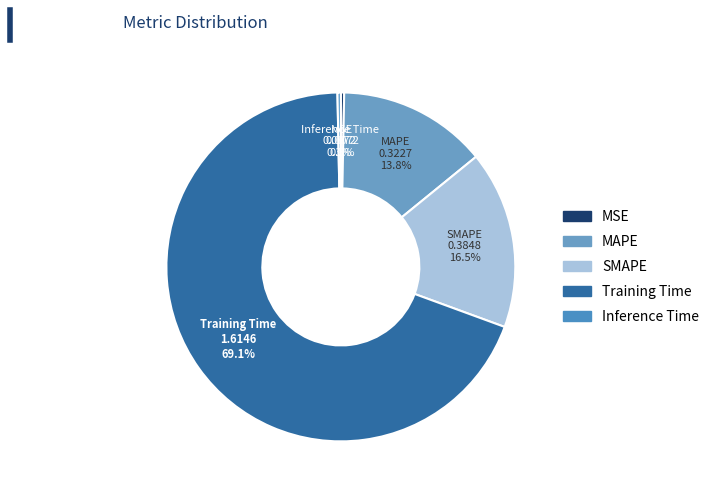

To the nearest percent, what percentage of the pie is MAPE?

14%